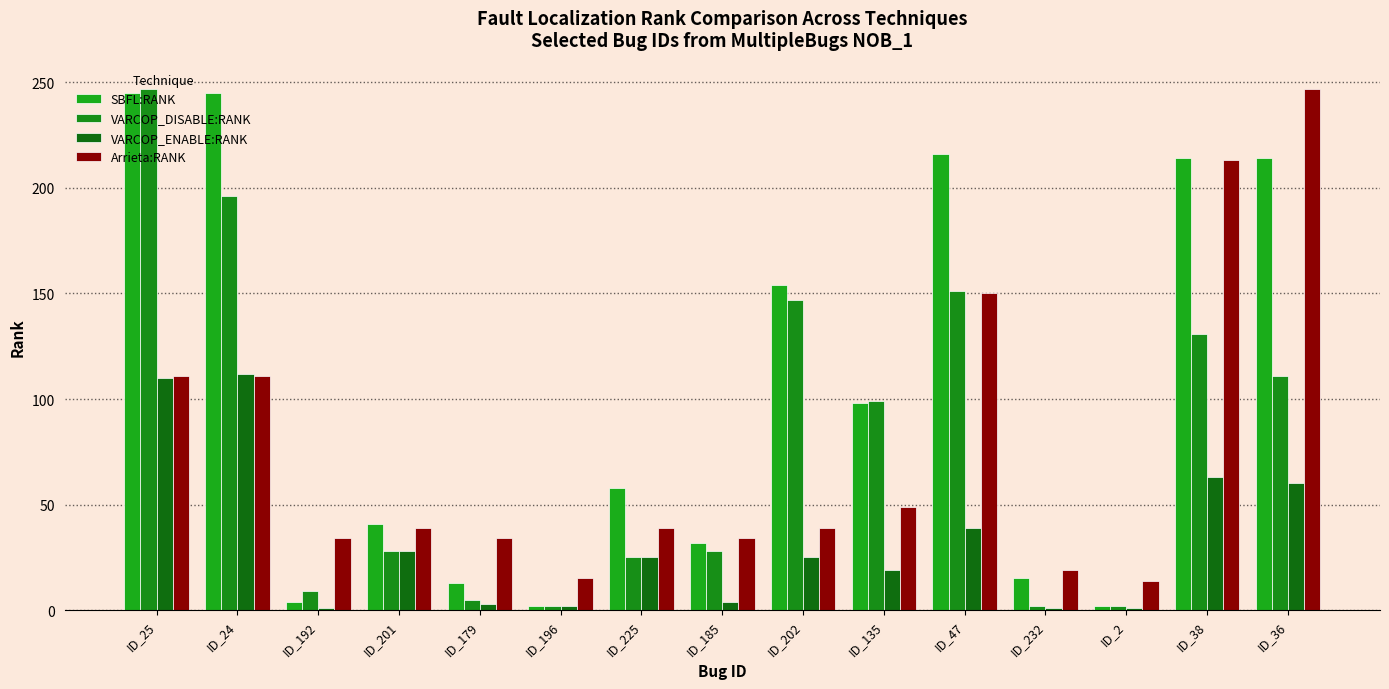

At which label does VARCOP_ENABLE:RANK first exceed 25?

ID_25